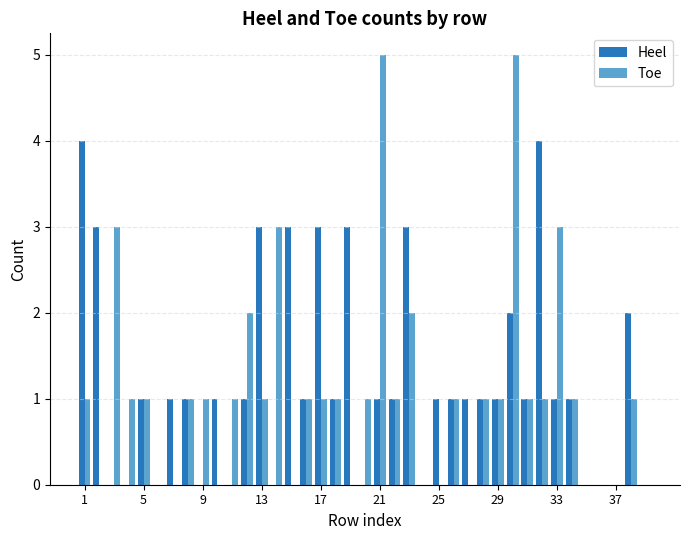

Reading right to left, list all the values displayed in this chart.

Heel: 0	2	0	0	0	1	1	4	1	2	1	1	1	1	1	0	3	1	1	0	3	1	3	1	3	0	3	1	0	1	0	1	1	0	1	0	0	3	4
Toe: 0	1	0	0	0	1	3	1	1	5	1	1	0	1	0	0	2	1	5	1	0	1	1	1	0	3	1	2	1	0	1	1	0	0	1	1	3	0	1